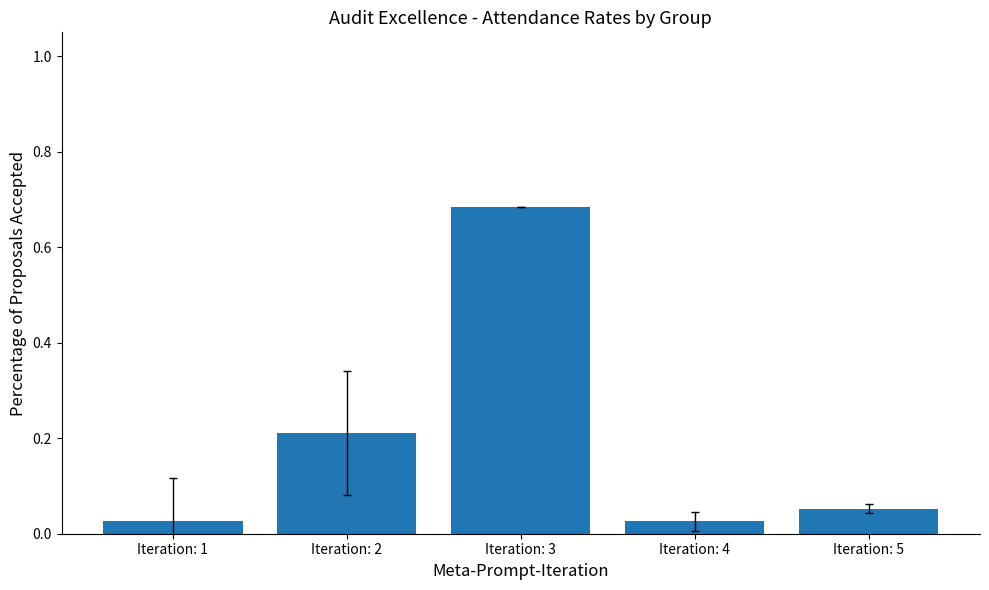

The value at Iteration: 3 is 0.3. True or false?

False